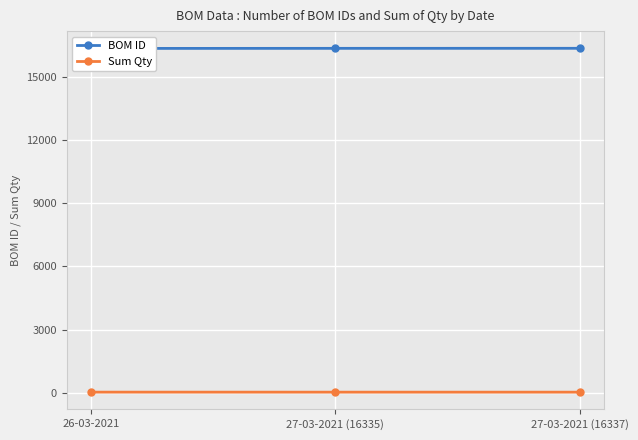

What is the label of the 2nd point from the right?

27-03-2021 (16335)